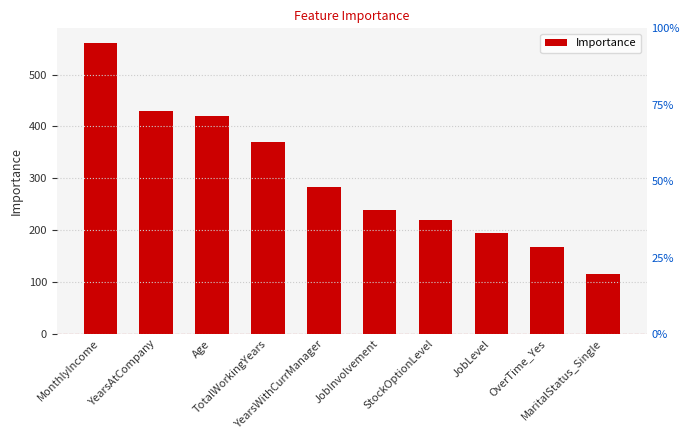

List the labels in order of value, largest first.

MonthlyIncome, YearsAtCompany, Age, TotalWorkingYears, YearsWithCurrManager, JobInvolvement, StockOptionLevel, JobLevel, OverTime_Yes, MaritalStatus_Single